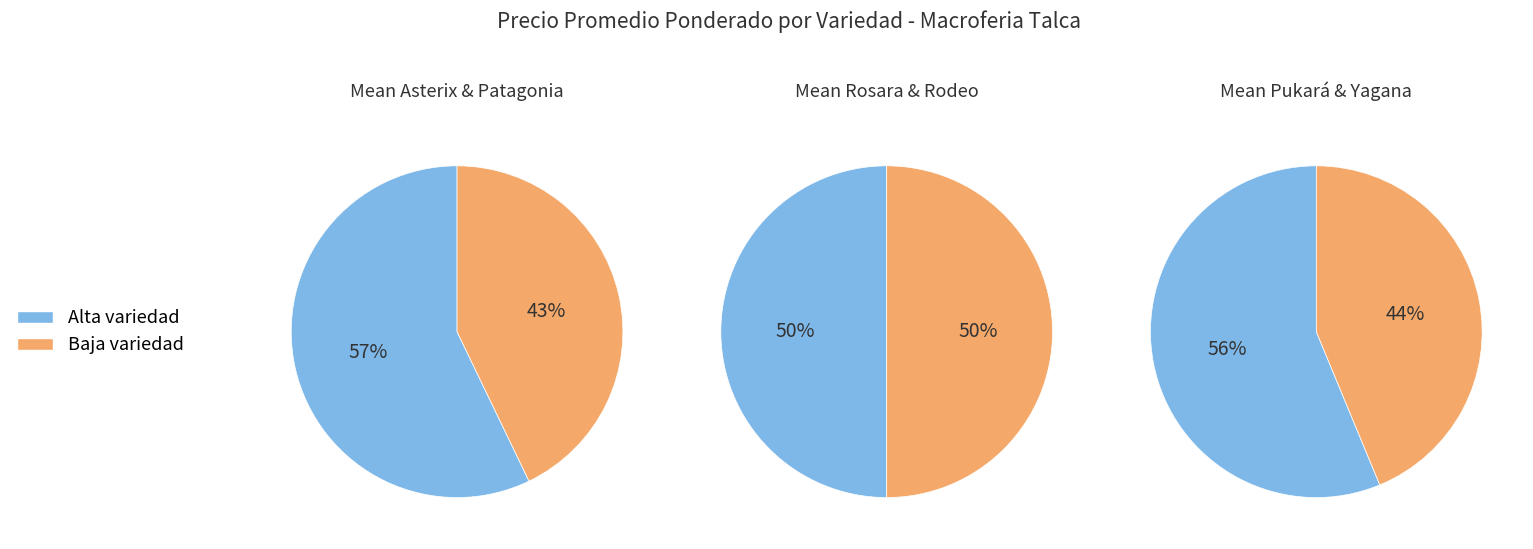

Does Yagana account for over 50% of the chart?

No